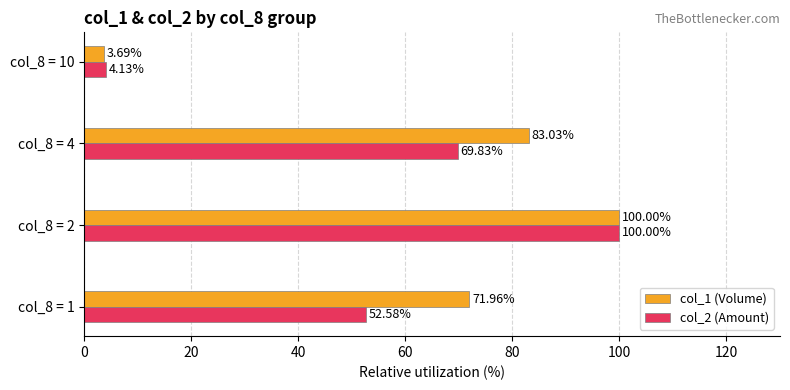

Which series has the largest range (max minus min)?

col_1 (Volume)